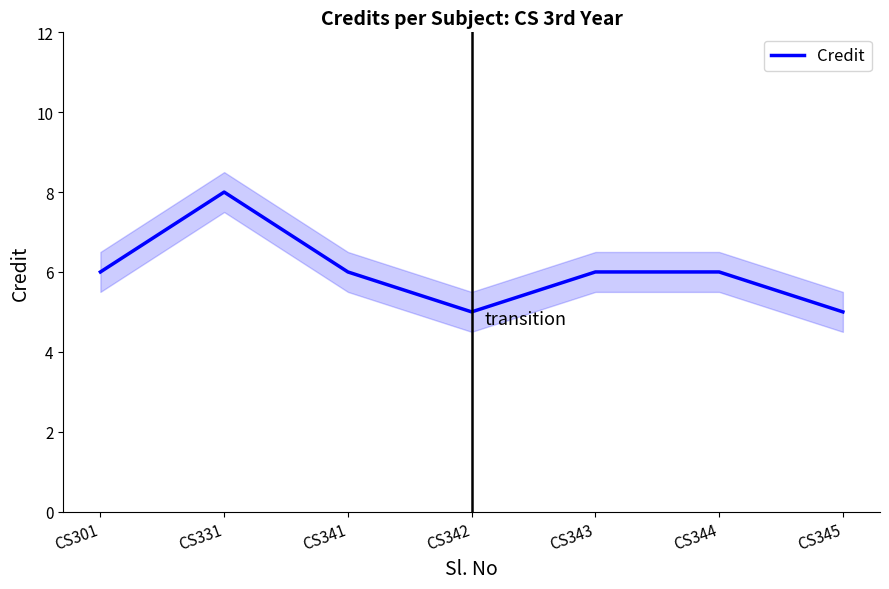

List the labels in order of value, smallest first.

CS342, CS345, CS301, CS341, CS343, CS344, CS331